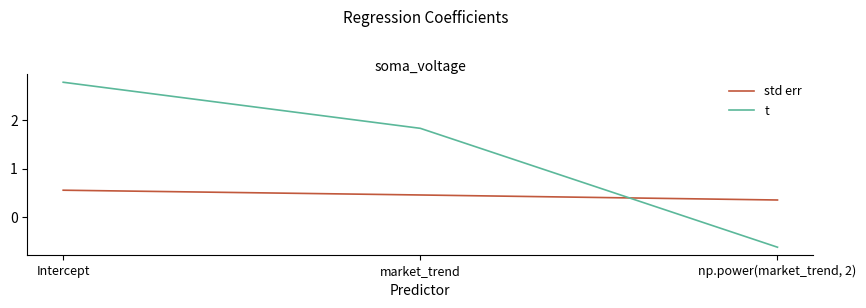

What position from the right is Intercept?

3